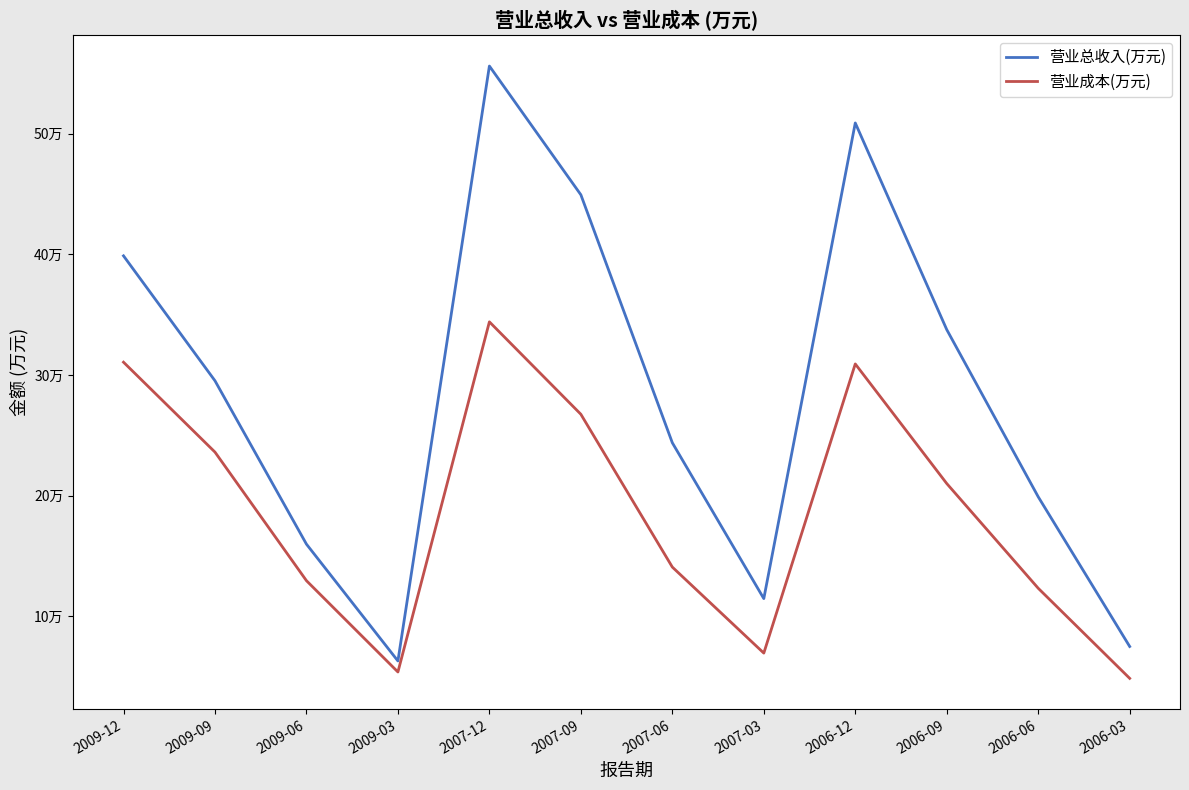

True or false: 营业成本(万元) and 营业总收入(万元) cross at least once.

False